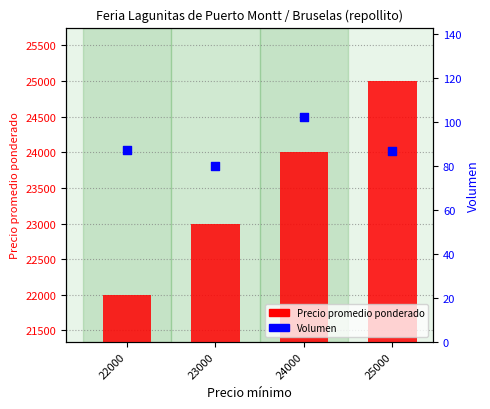

Which series has the largest Y range (max minus min)?

Precio promedio ponderado